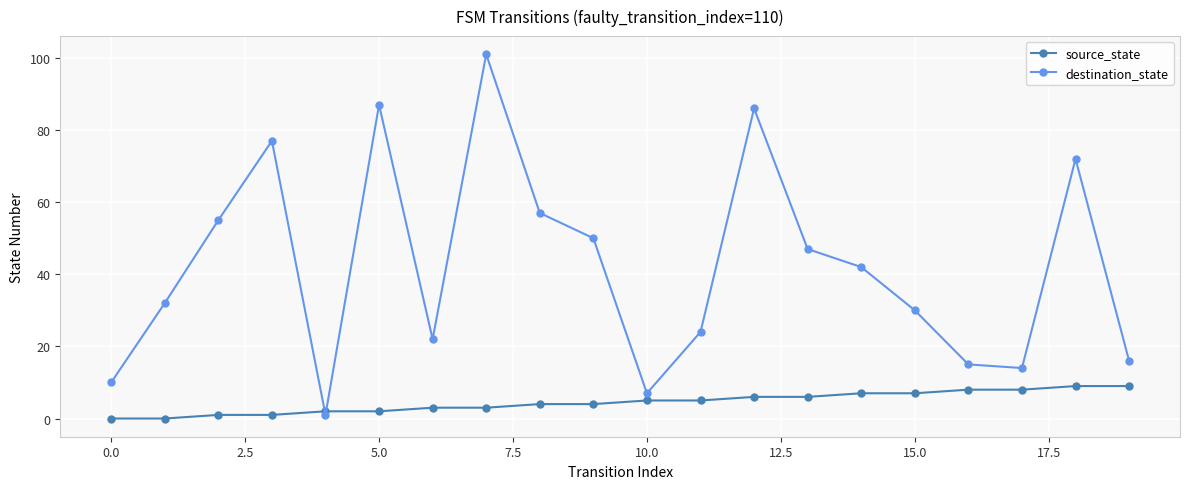

What is the maximum value shown in the chart?

101